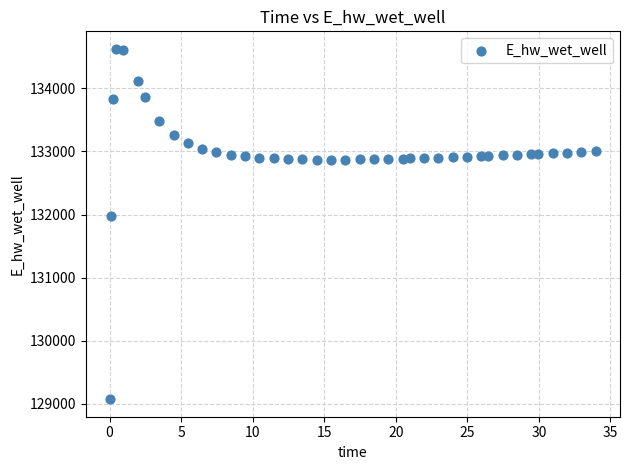

What is the range of X values (max minus min)?

33.9